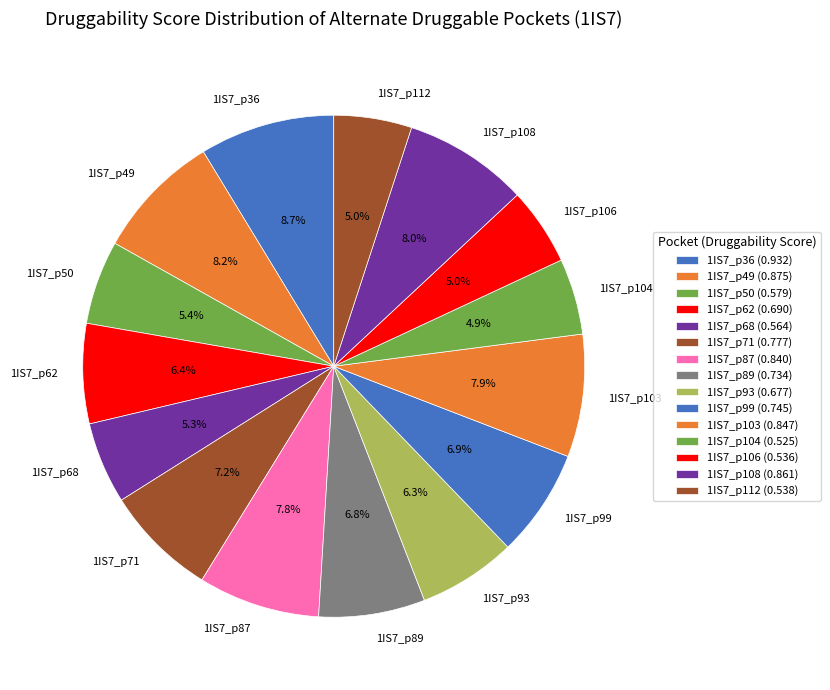

Is there a majority slice in this chart?

No